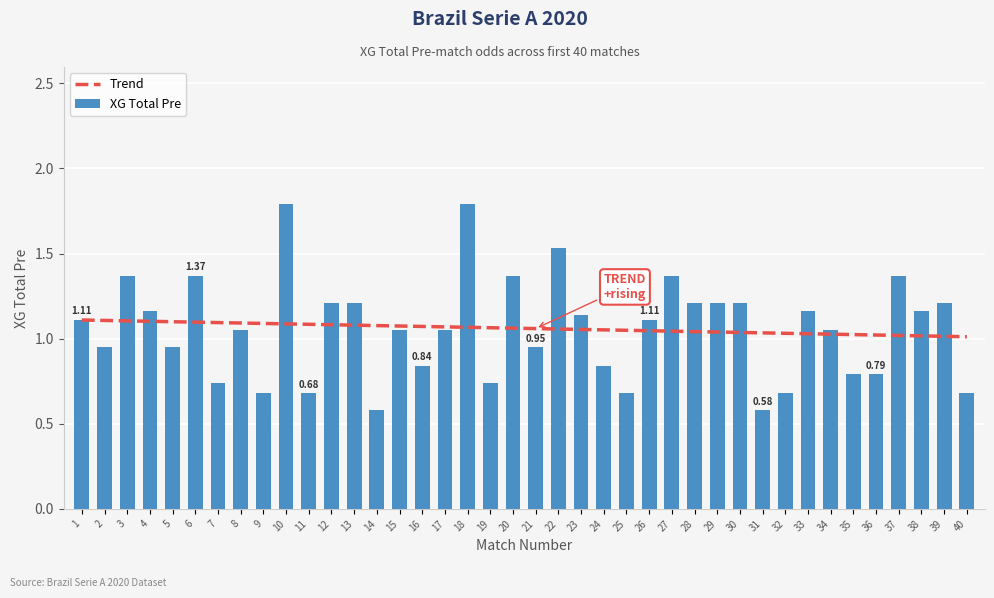

Rank the categories by value from lowest to highest.

14, 31, 9, 11, 25, 32, 40, 7, 19, 35, 36, 16, 24, 2, 5, 21, 8, 15, 17, 34, 1, 26, 23, 4, 33, 38, 12, 13, 28, 29, 30, 39, 3, 6, 20, 27, 37, 22, 10, 18